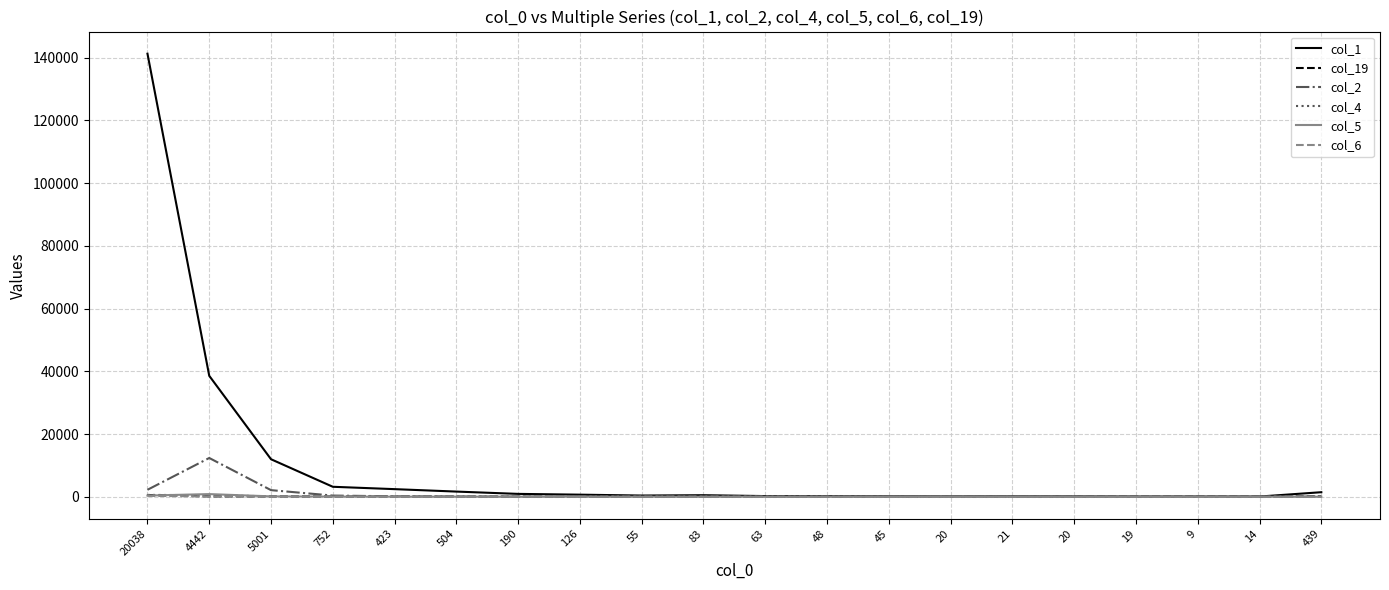

At which category is the sum across all series the highest?

20038